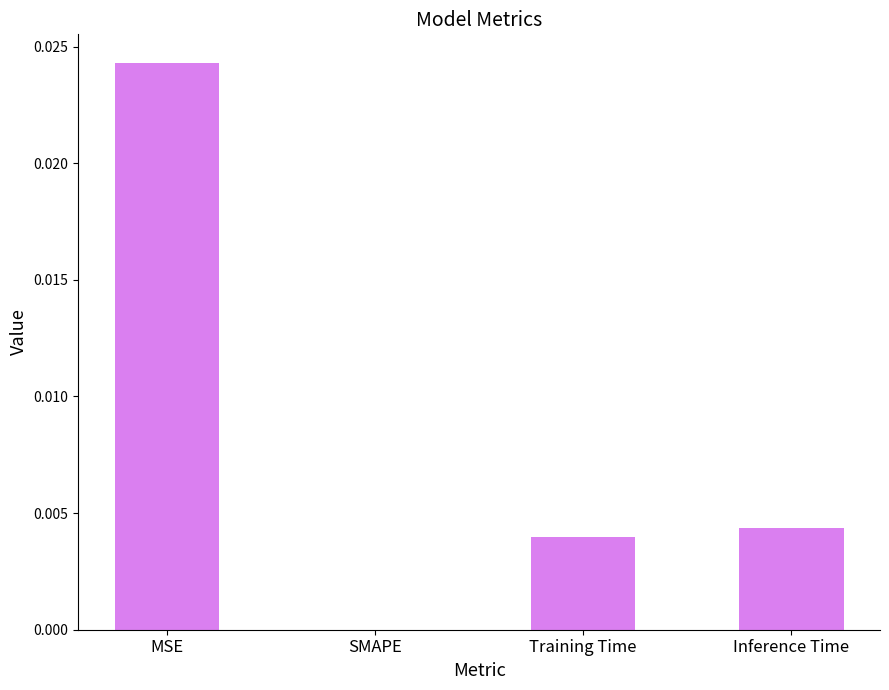

Which has a higher value, SMAPE or Inference Time?

Inference Time